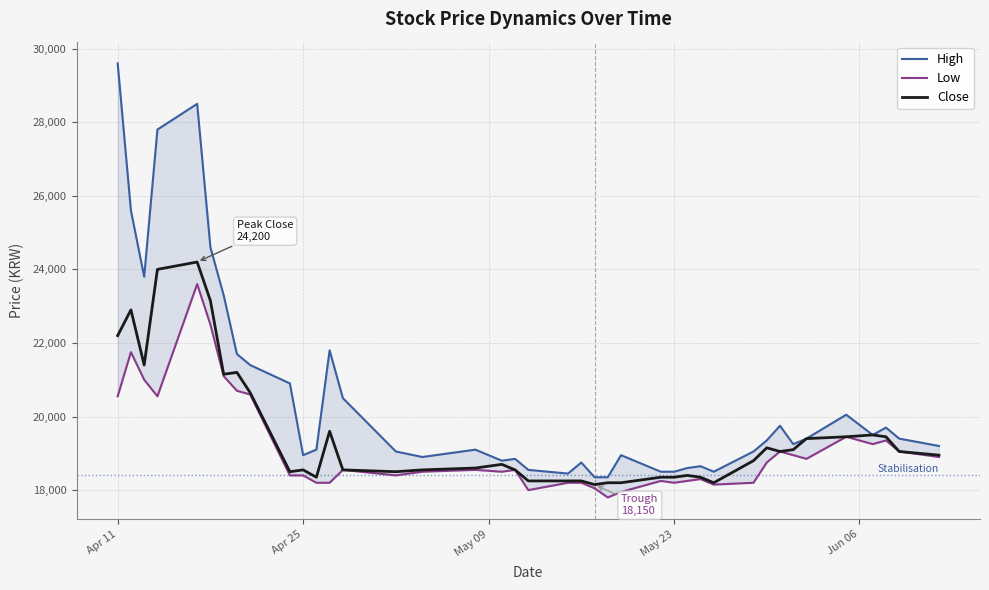

What is the lowest value of the Close series?

18150